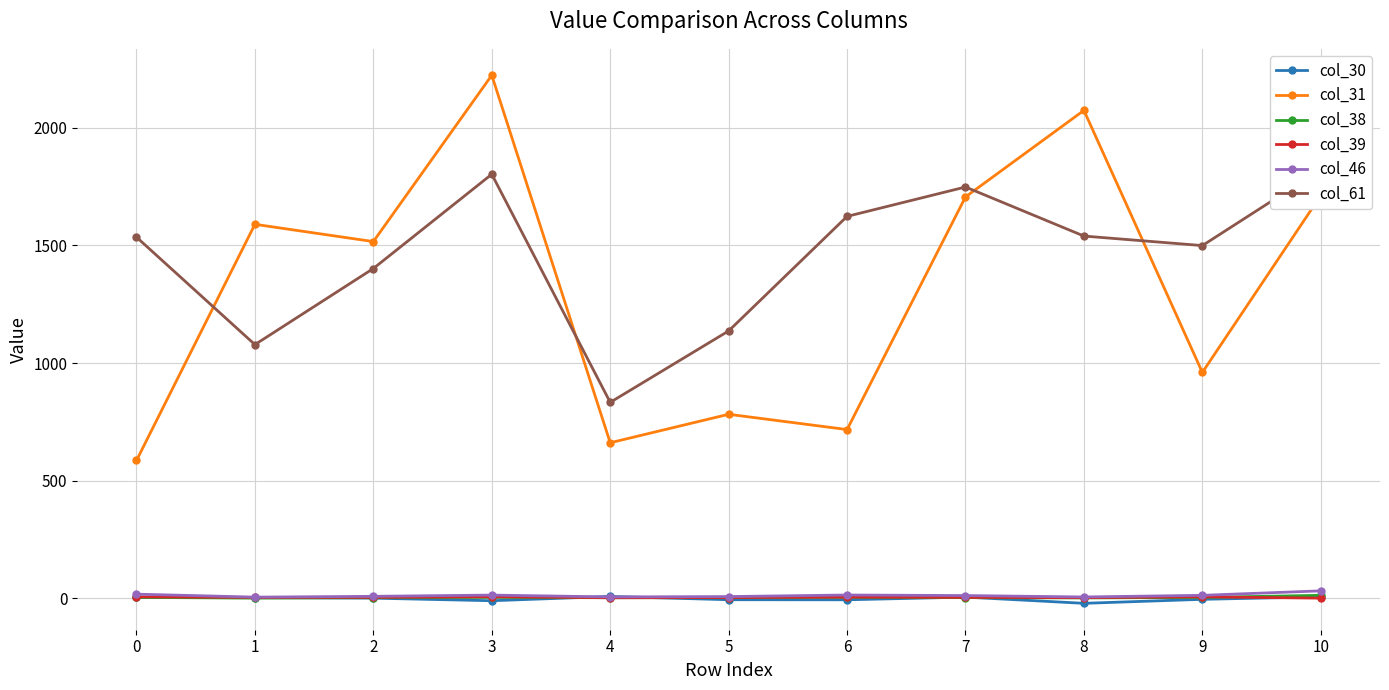

What is the minimum value shown in the chart?

-22.0